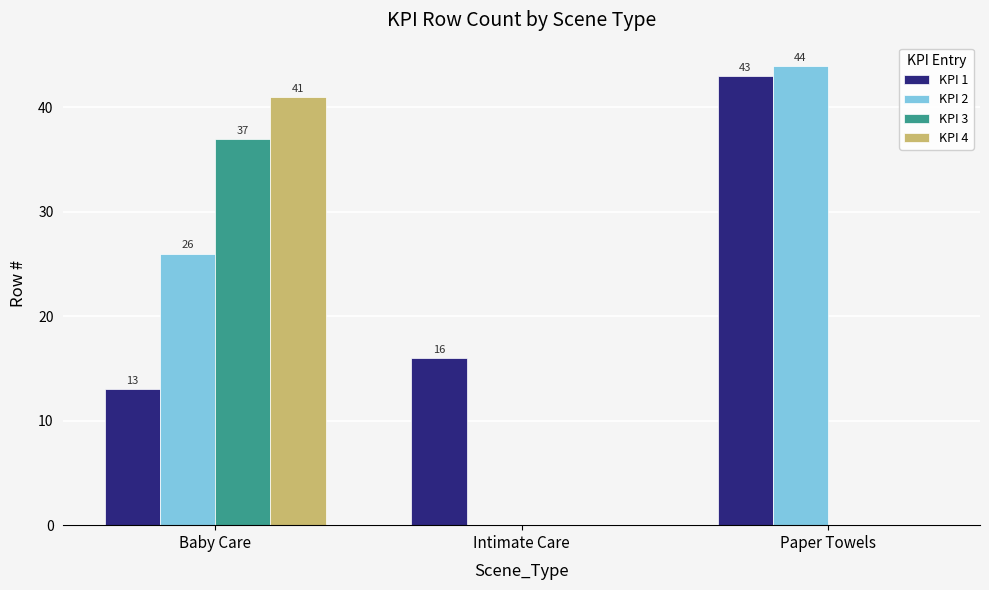

Read the KPI 4 value at Baby Care.

41